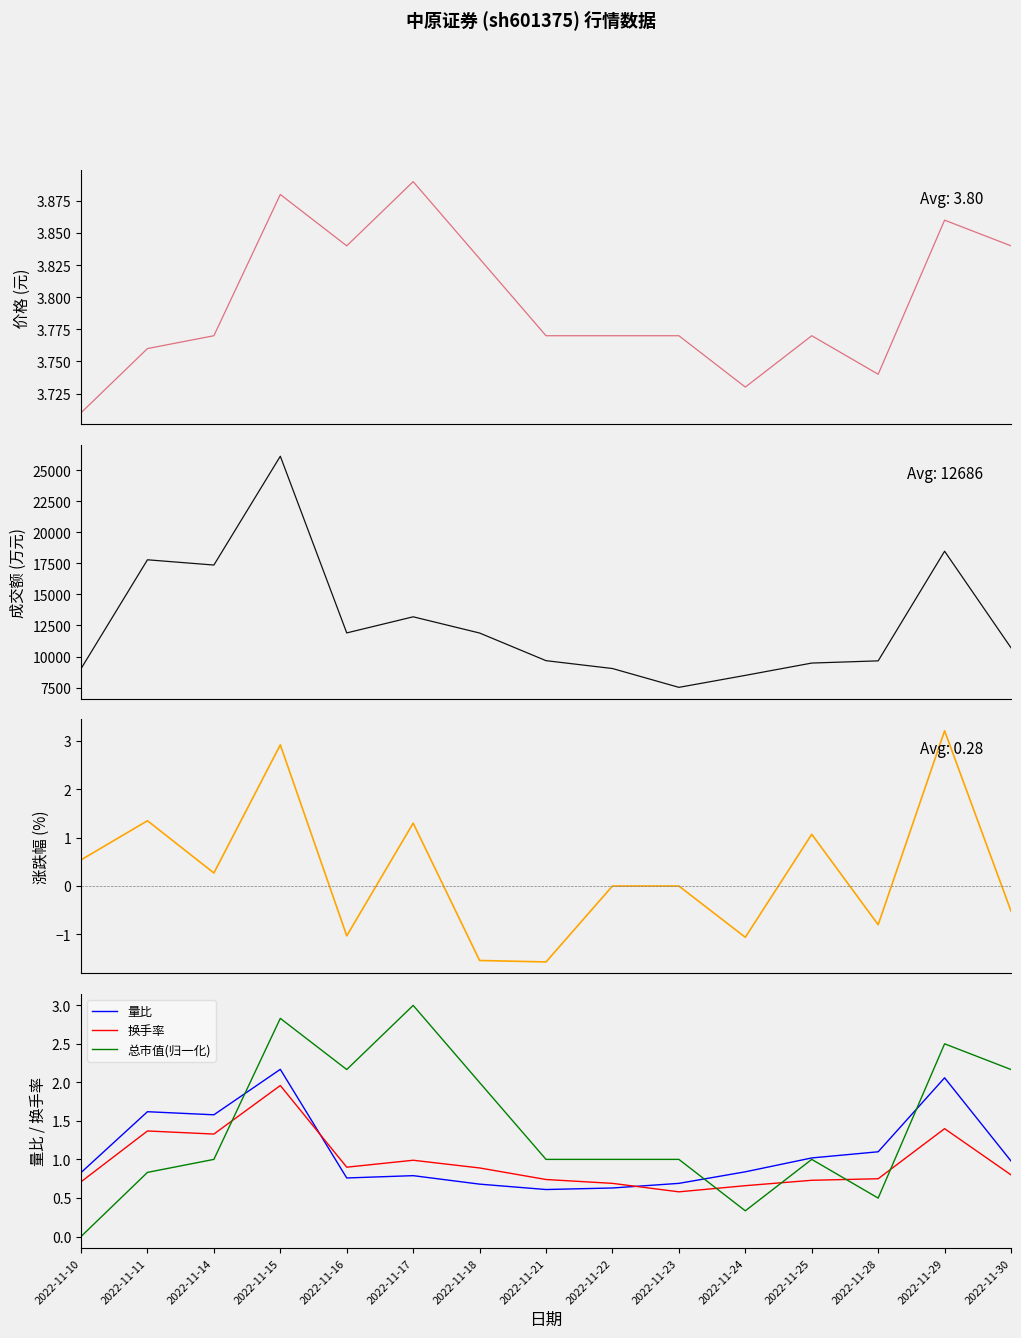

True or false: 价格 and 成交额(万元) intersect in this chart.

False